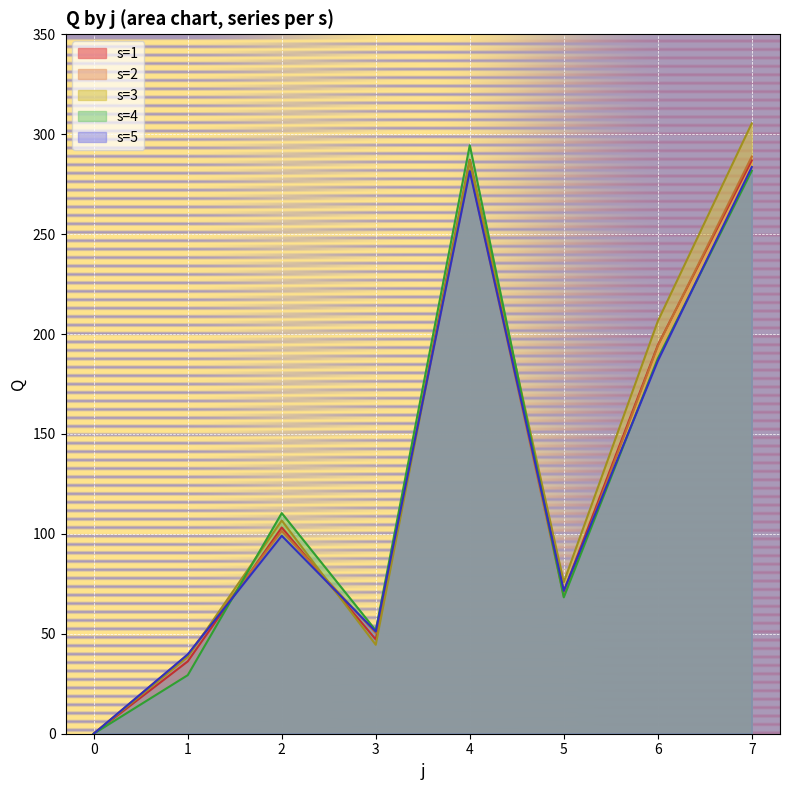

At which label does Q first exceed 101?

2